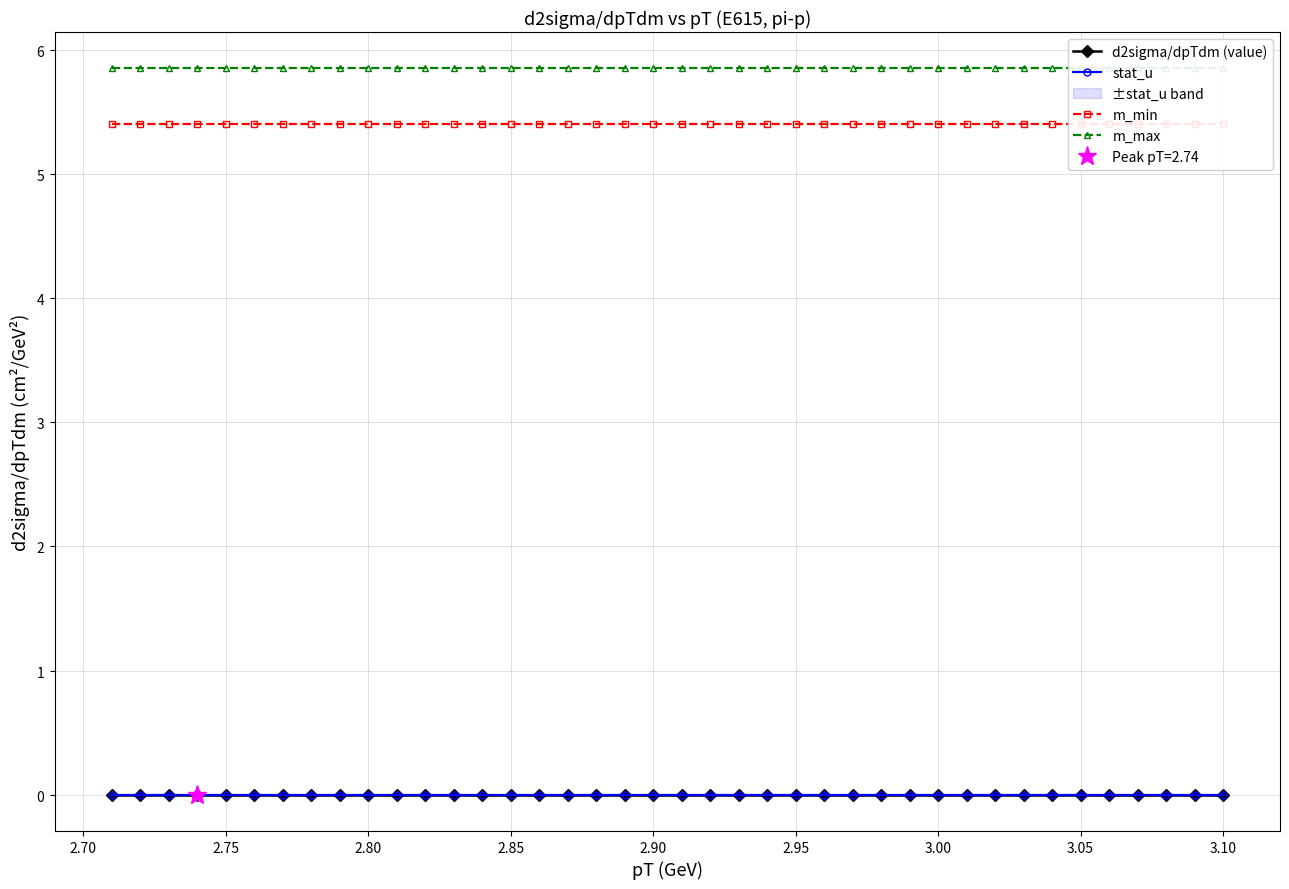

What is the total value across all series at 2.75?

11.2